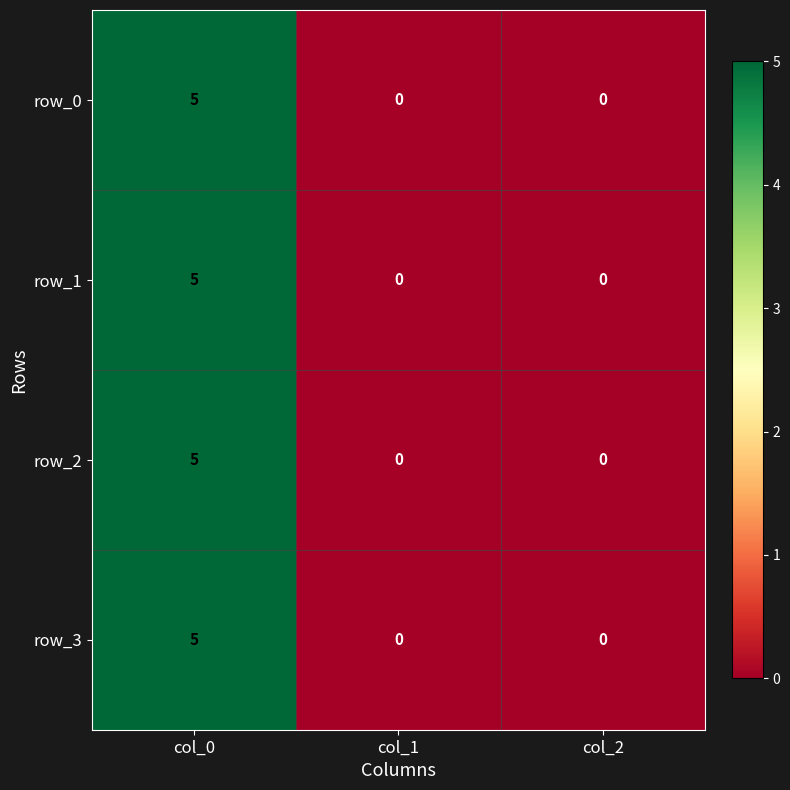

Reading left to right, list all the values displayed in this chart.

row_0: 5	0	0
row_1: 5	0	0
row_2: 5	0	0
row_3: 5	0	0